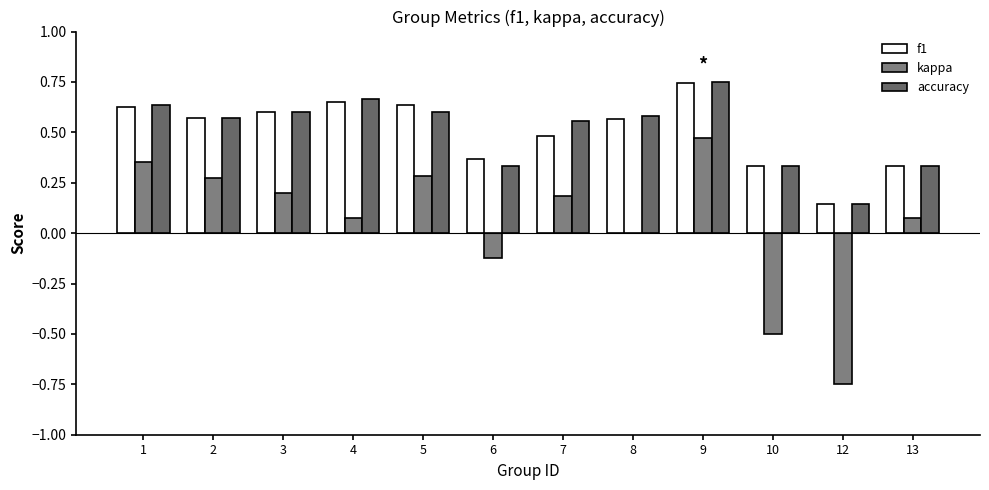

What is the spread (max minus min) of values at 2?

0.3